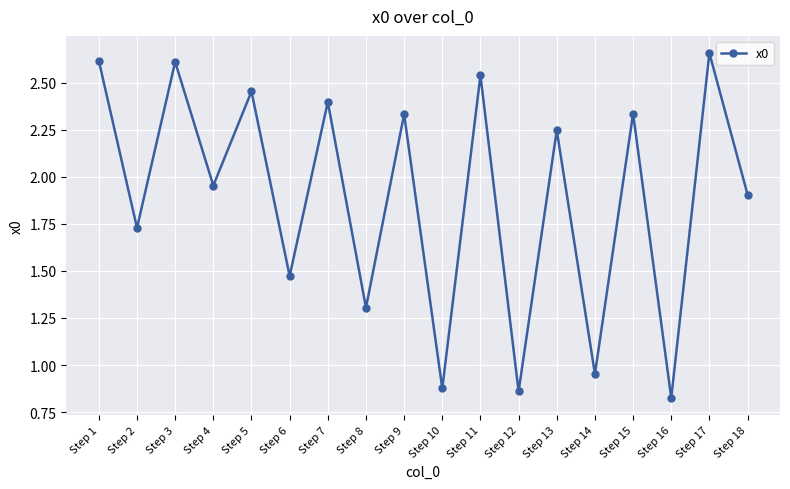

What is the approximate value at Step 1?

2.6